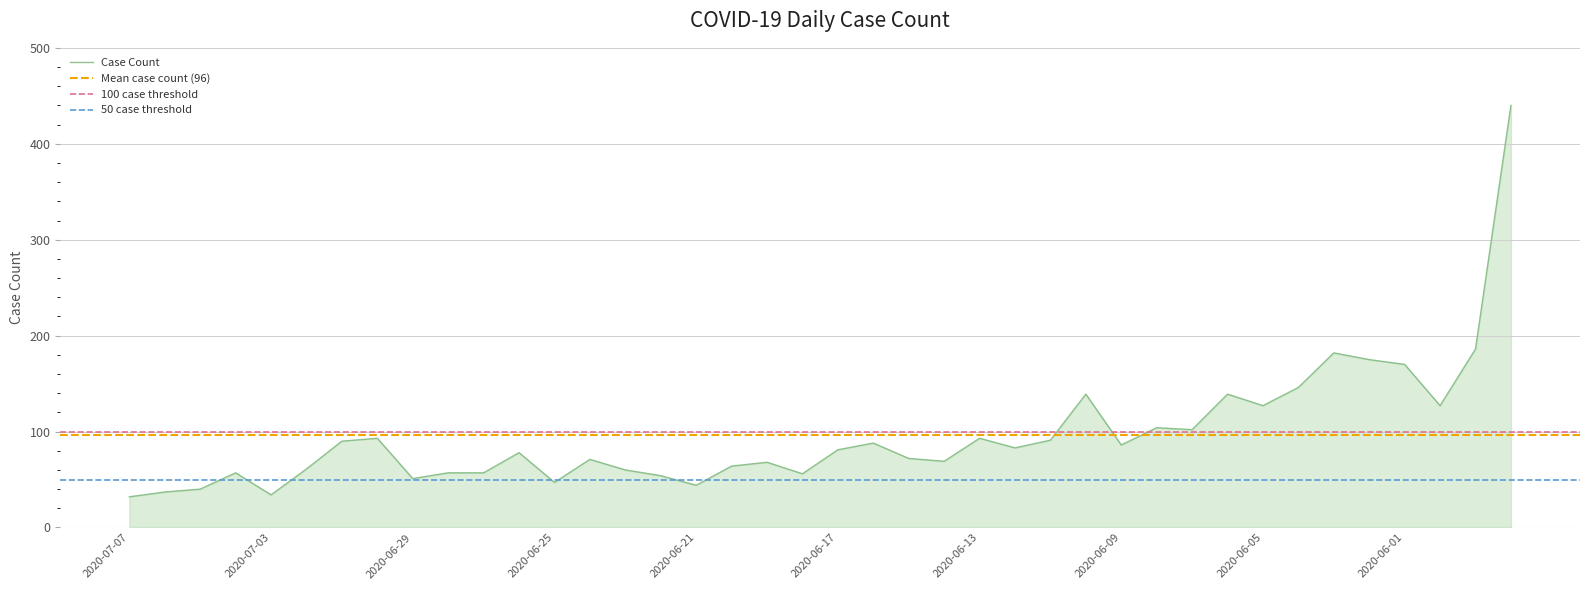

Rank the categories by value from highest to lowest.

2020-05-29, 2020-05-30, 2020-06-03, 2020-06-02, 2020-06-01, 2020-06-04, 2020-06-10, 2020-06-06, 2020-06-05, 2020-05-31, 2020-06-08, 2020-06-07, 2020-06-30, 2020-06-13, 2020-06-11, 2020-07-01, 2020-06-16, 2020-06-09, 2020-06-12, 2020-06-17, 2020-06-26, 2020-06-15, 2020-06-24, 2020-06-14, 2020-06-19, 2020-06-20, 2020-07-02, 2020-06-23, 2020-07-04, 2020-06-28, 2020-06-27, 2020-06-18, 2020-06-22, 2020-06-29, 2020-06-25, 2020-06-21, 2020-07-05, 2020-07-06, 2020-07-03, 2020-07-07